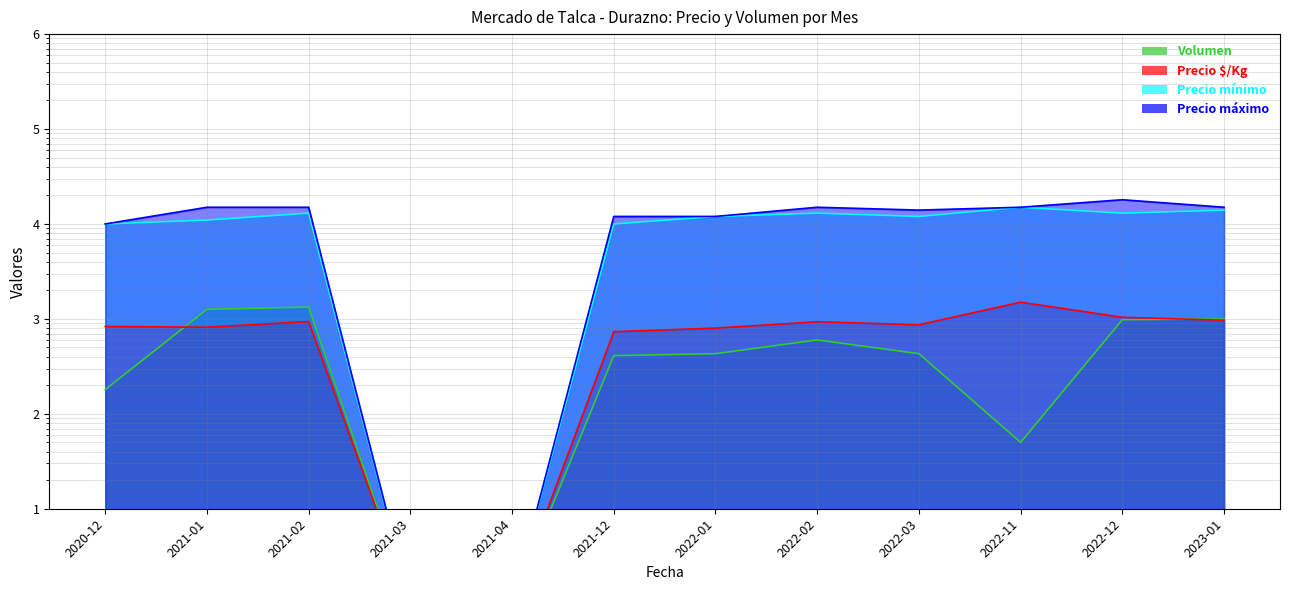

Count the number of categories in the chart.

12